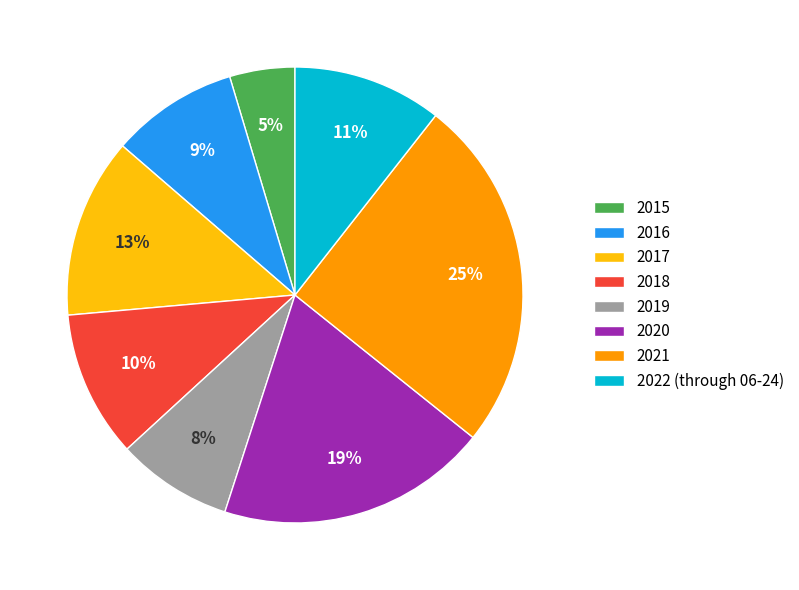

Do 2016 and 2022 (through 06-24) together represent more than half of the pie?

No